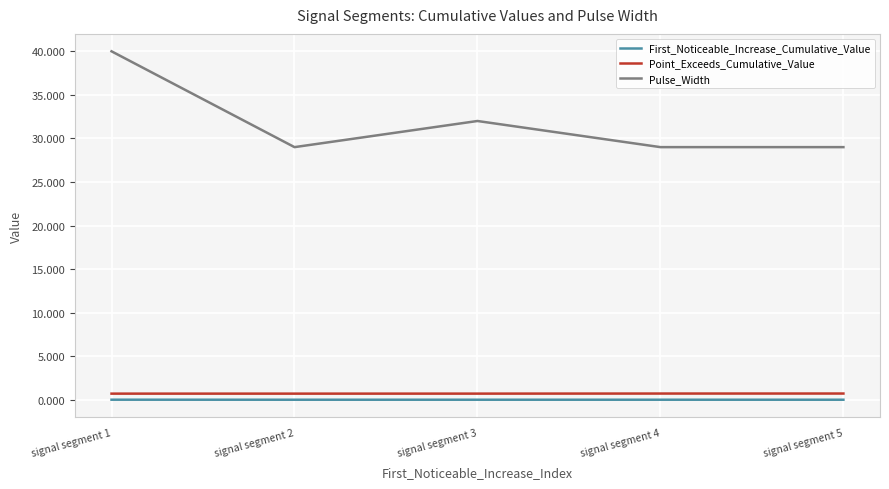

Is it true that First_Noticeable_Increase_Cumulative_Value equals 0.0 at signal segment 2?

True